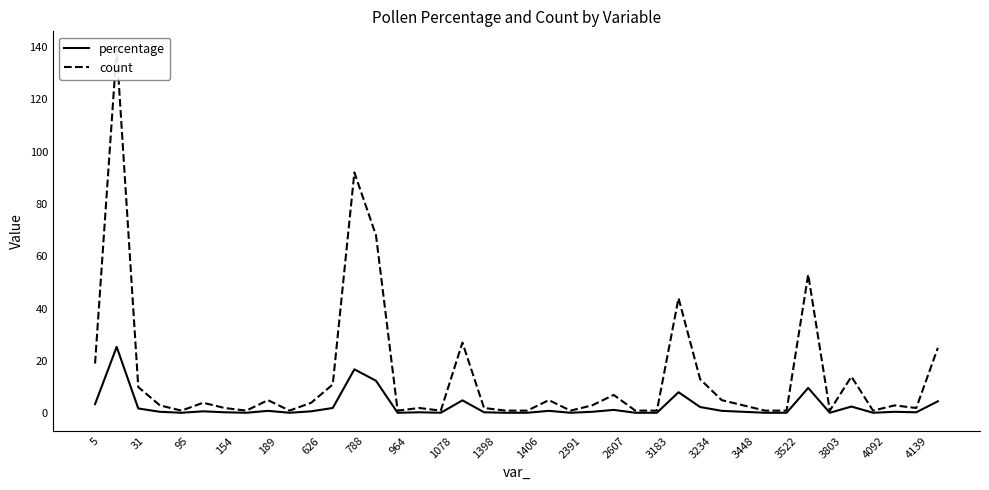

Reading left to right, list all the values displayed in this chart.

percentage: 3.5	25.4	1.8	0.5	0.2	0.7	0.4	0.2	0.9	0.2	0.7	2.0	16.8	12.4	0.2	0.4	0.2	4.9	0.4	0.2	0.2	0.9	0.2	0.5	1.3	0.2	0.2	8.0	2.4	0.9	0.5	0.2	0.2	9.7	0.2	2.6	0.2	0.5	0.4	4.6
count: 19.0	139.0	10.0	3.0	1.0	4.0	2.0	1.0	5.0	1.0	4.0	11.0	92.0	68.0	1.0	2.0	1.0	27.0	2.0	1.0	1.0	5.0	1.0	3.0	7.0	1.0	1.0	44.0	13.0	5.0	3.0	1.0	1.0	53.0	1.0	14.0	1.0	3.0	2.0	25.0